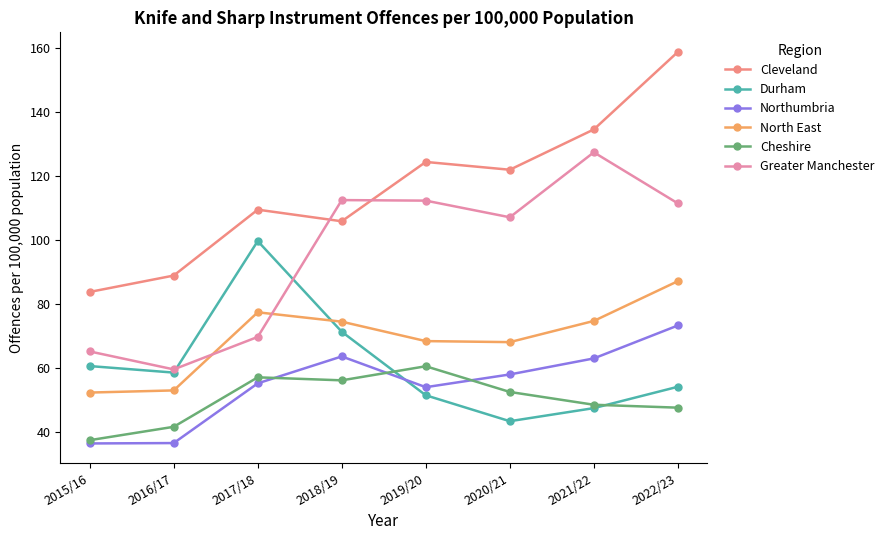

List the series in order of their peak value, lowest first.

Cheshire, Northumbria, North East, Durham, Greater Manchester, Cleveland